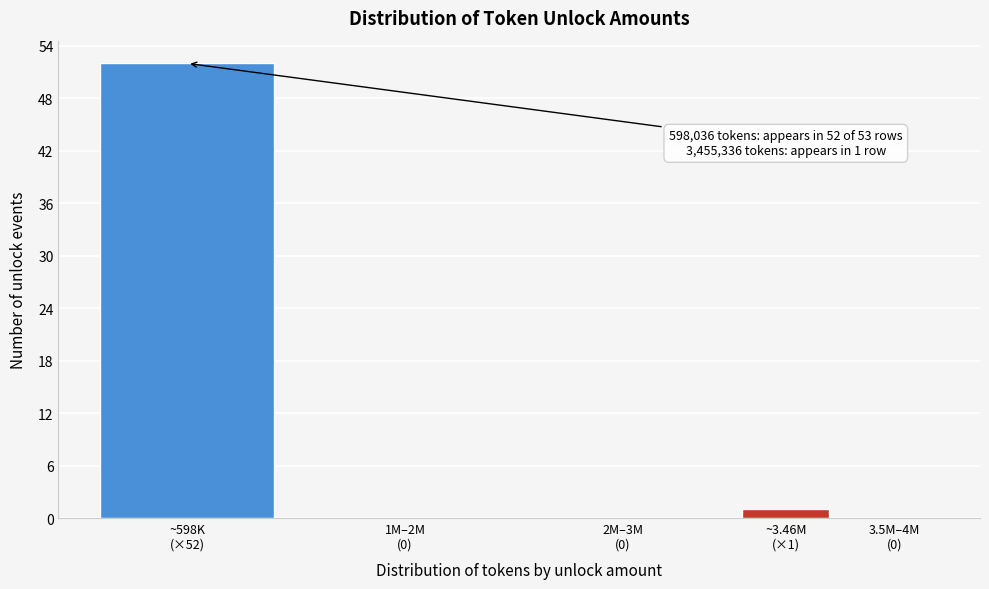

What is the greatest value displayed?

52